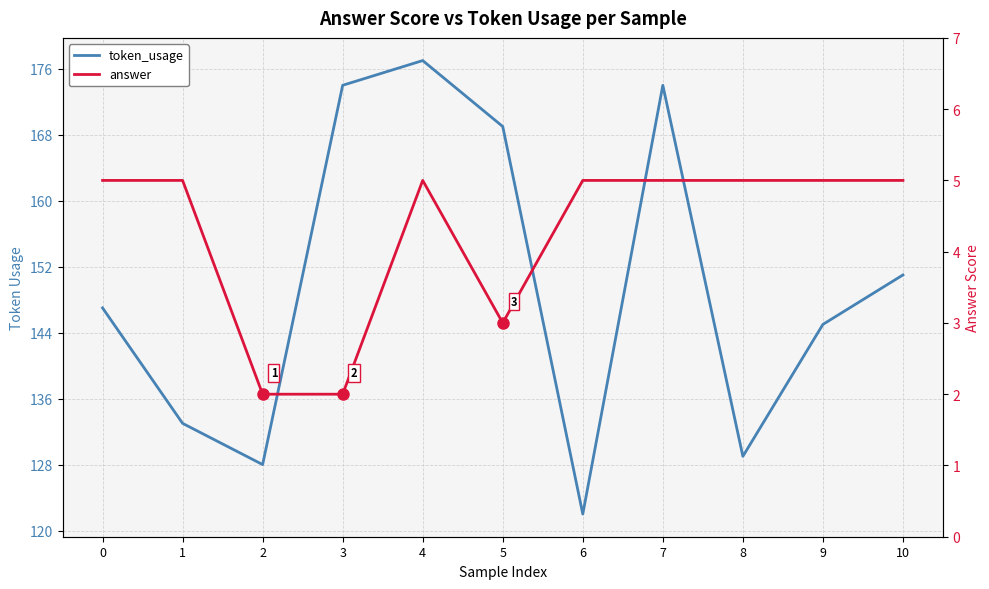

List the labels in order of answer value, largest first.

0, 1, 4, 6, 7, 8, 9, 10, 5, 2, 3